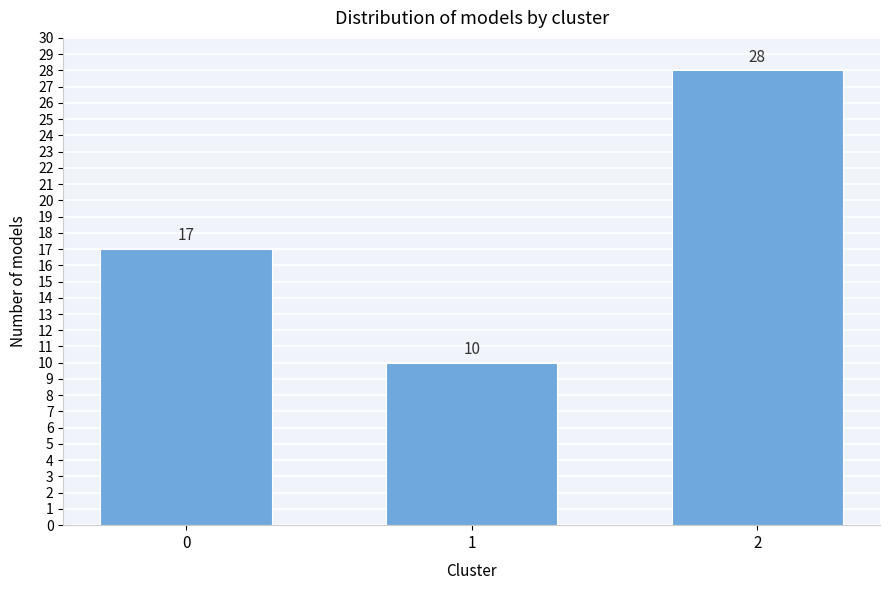

Reading left to right, transcribe all the data shown in this chart.

17	10	28